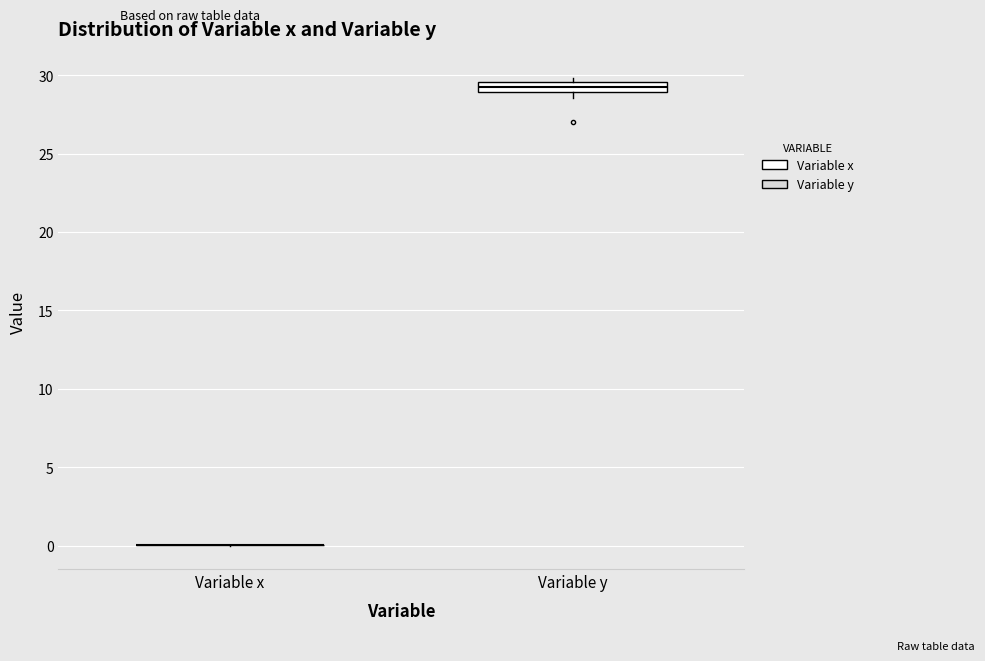

Which box is the tallest, from its lower edge to its upper edge?

Variable y